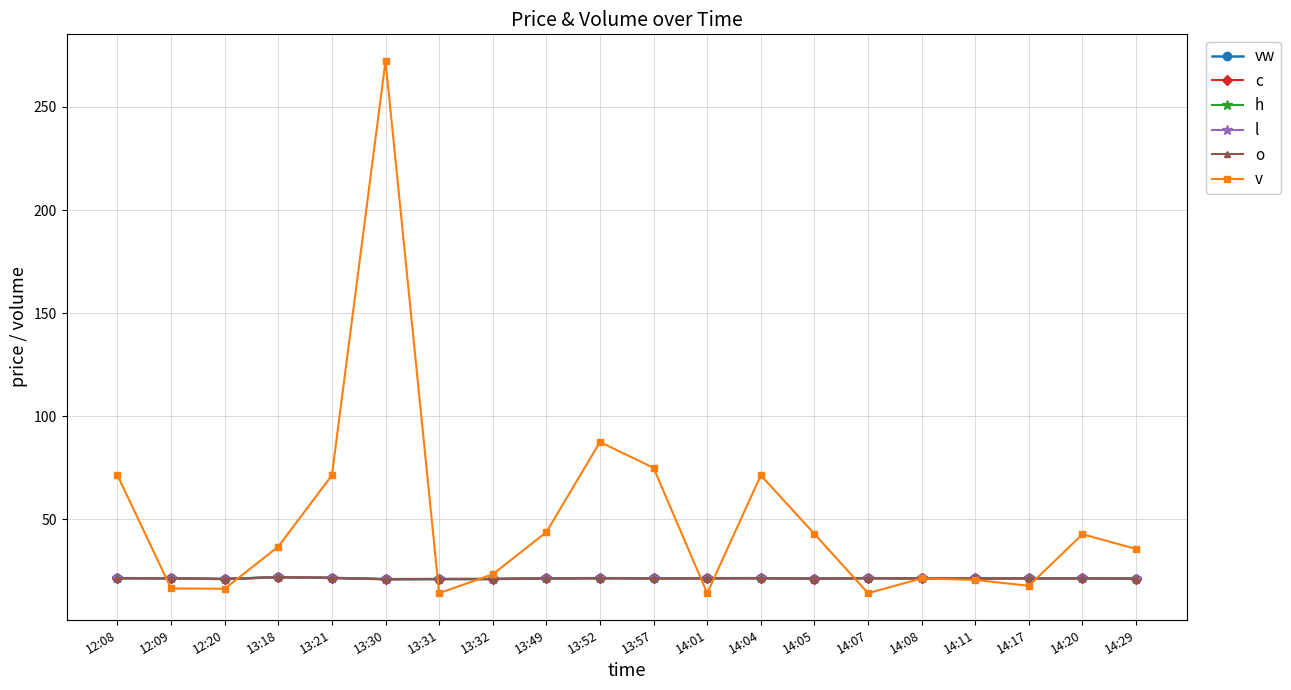

What is the highest value of the l series?

22.1